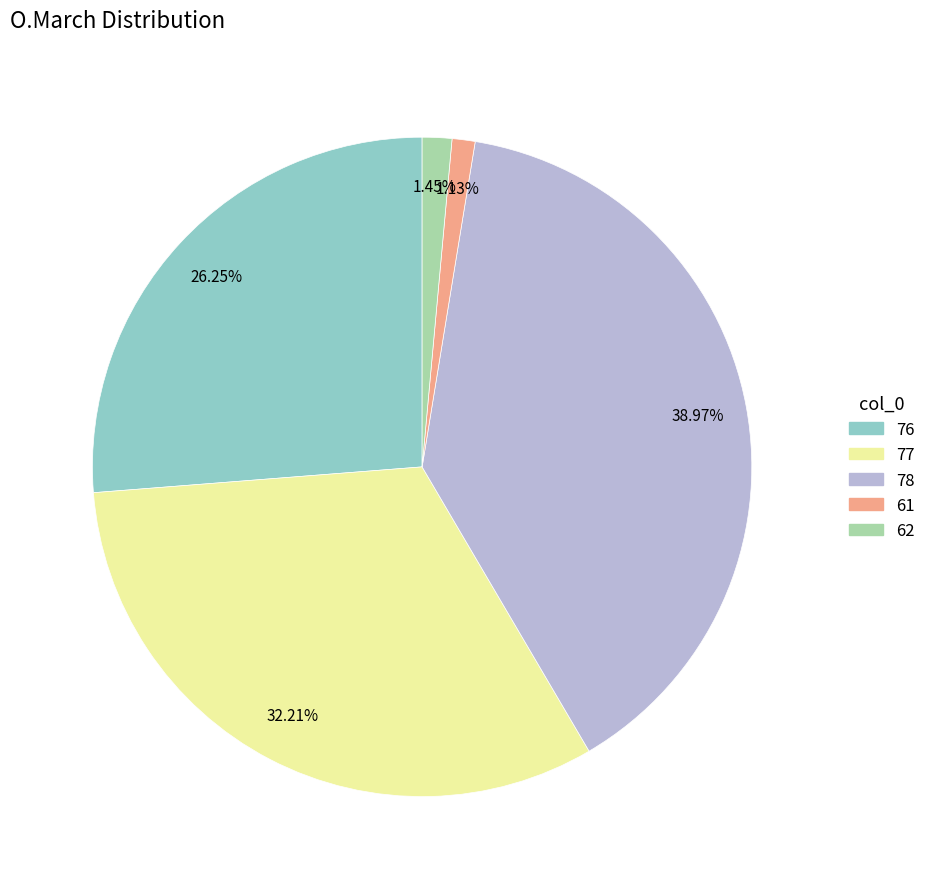

Is it true that 78 is 48% of the pie?

False